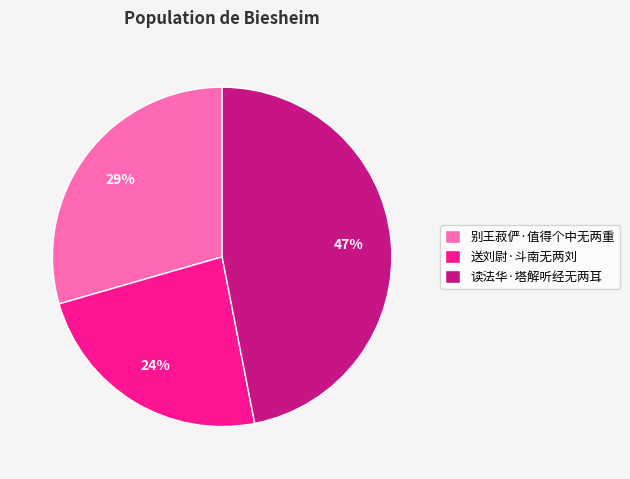

Do 别王菽俨·值得个中无两重 and 送刘尉·斗南无两刘 together represent more than half of the pie?

Yes